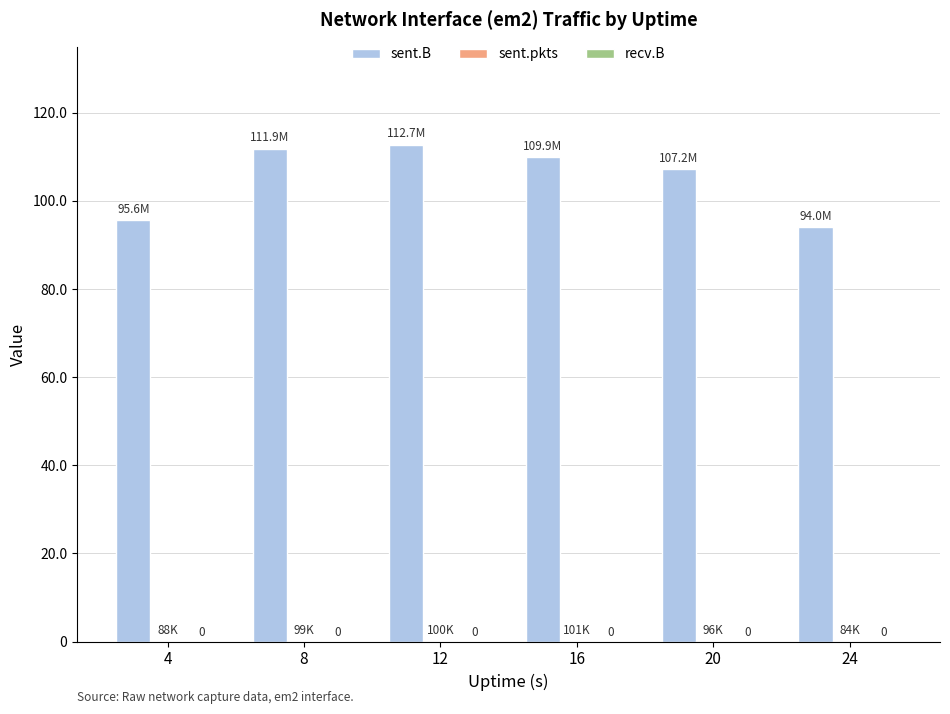

Does the chart contain stacked bars?

No